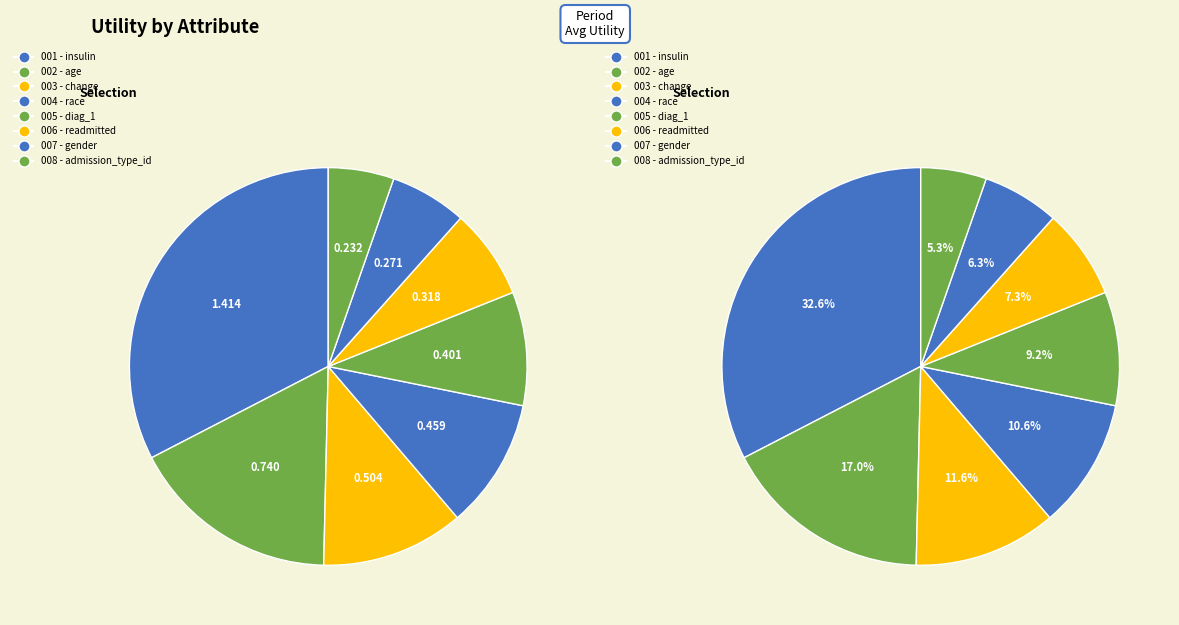

To the nearest percent, what is the difference between the largest and smallest slice percentages?

27%